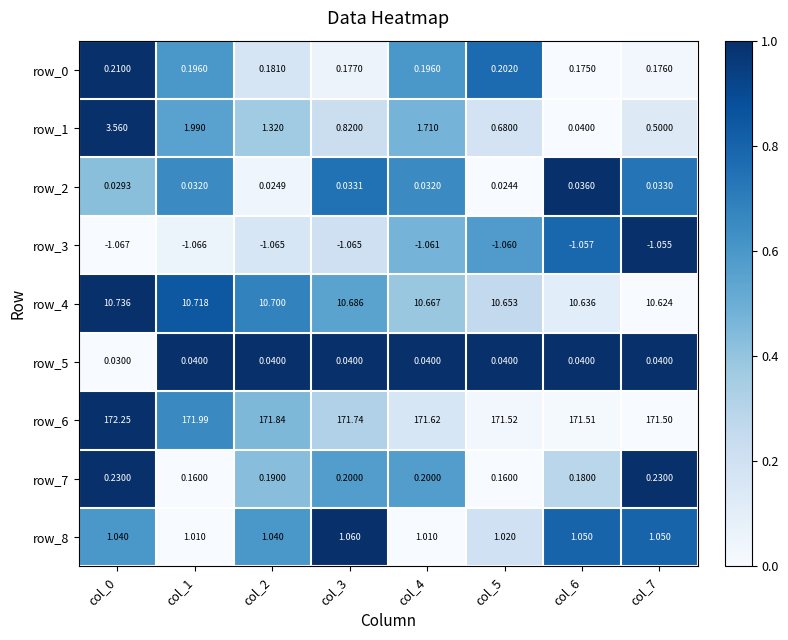

How many series are shown in this chart?

9